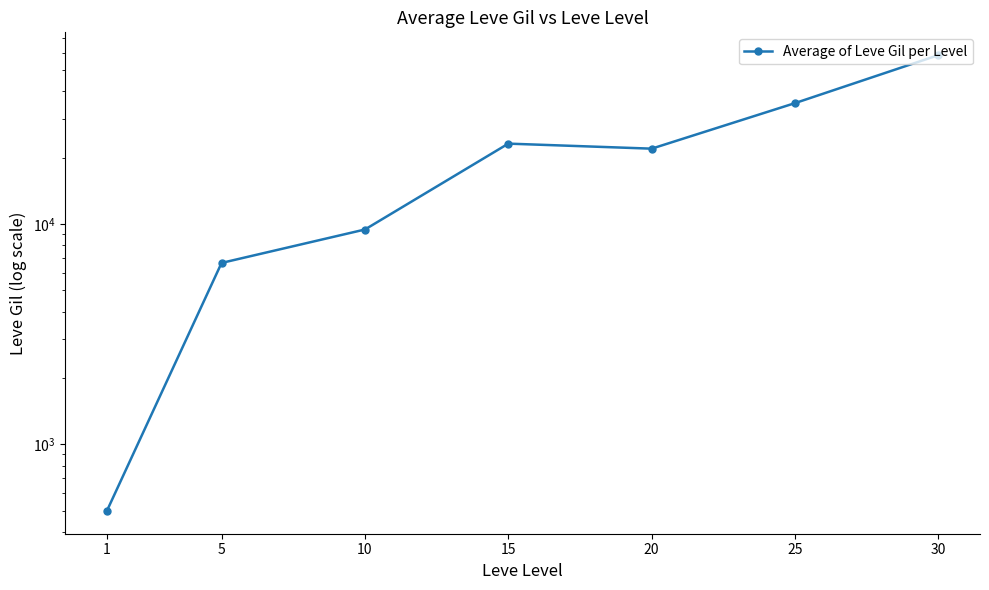

How many interior local peaks (higher than both neighbors) does the data have?

1